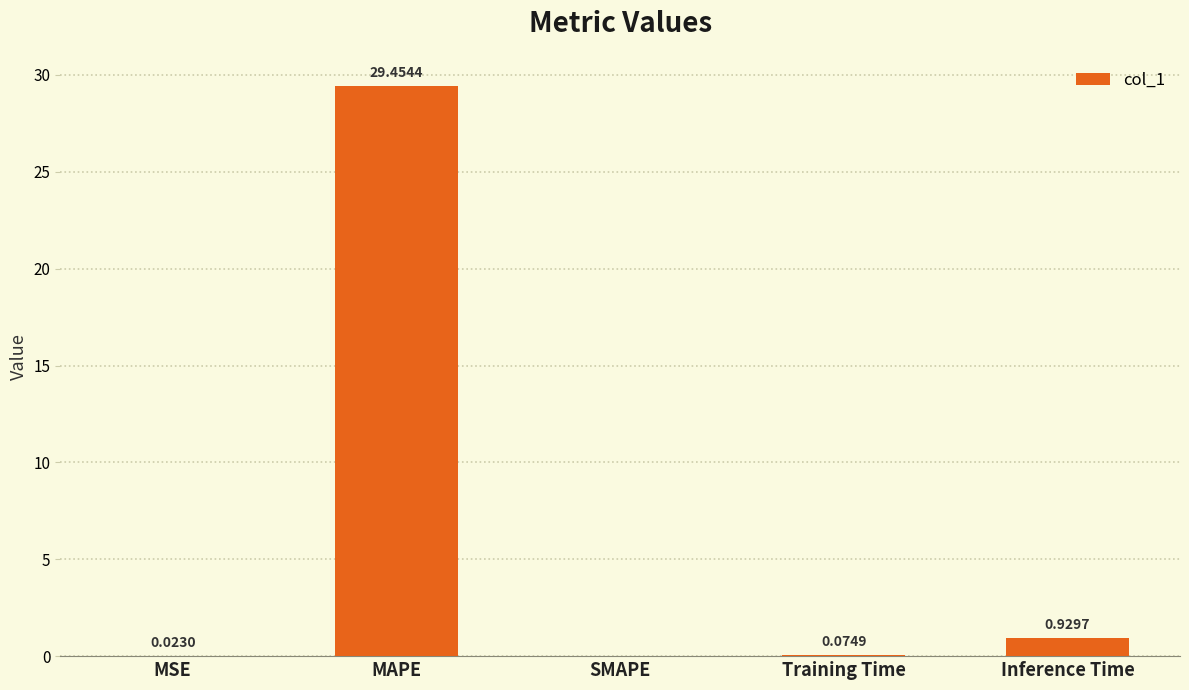

At which label is the value closest to 14?

Inference Time